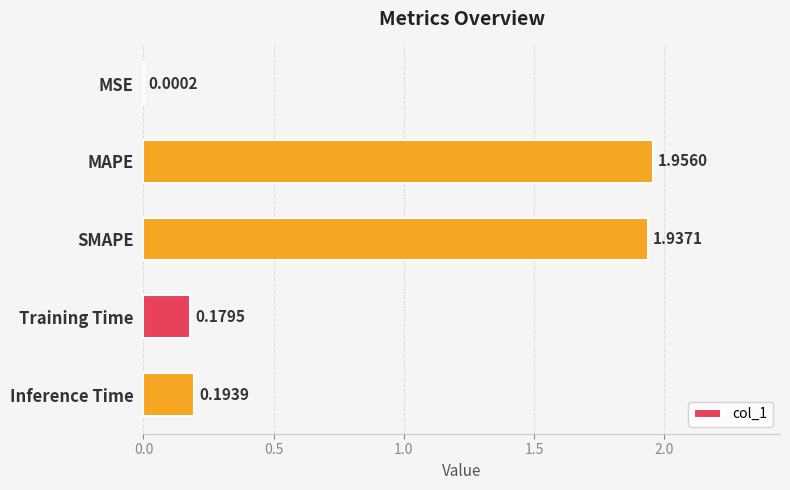

Which label corresponds to the largest value in the chart?

MAPE